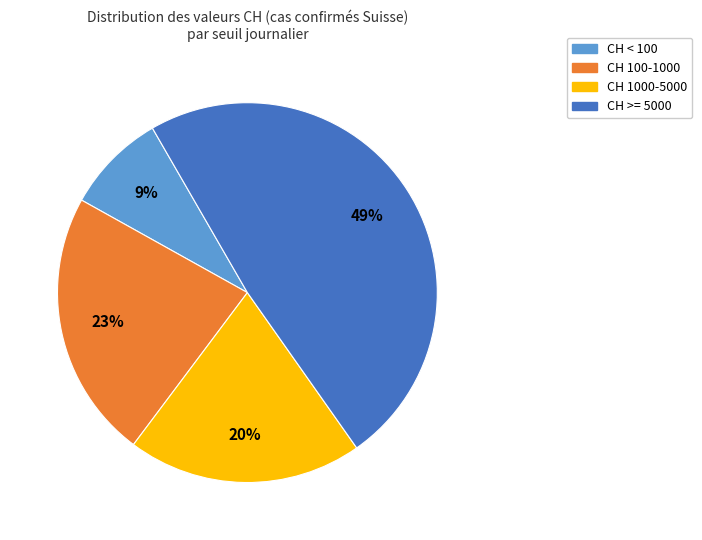

Count the number of slices in the pie.

4